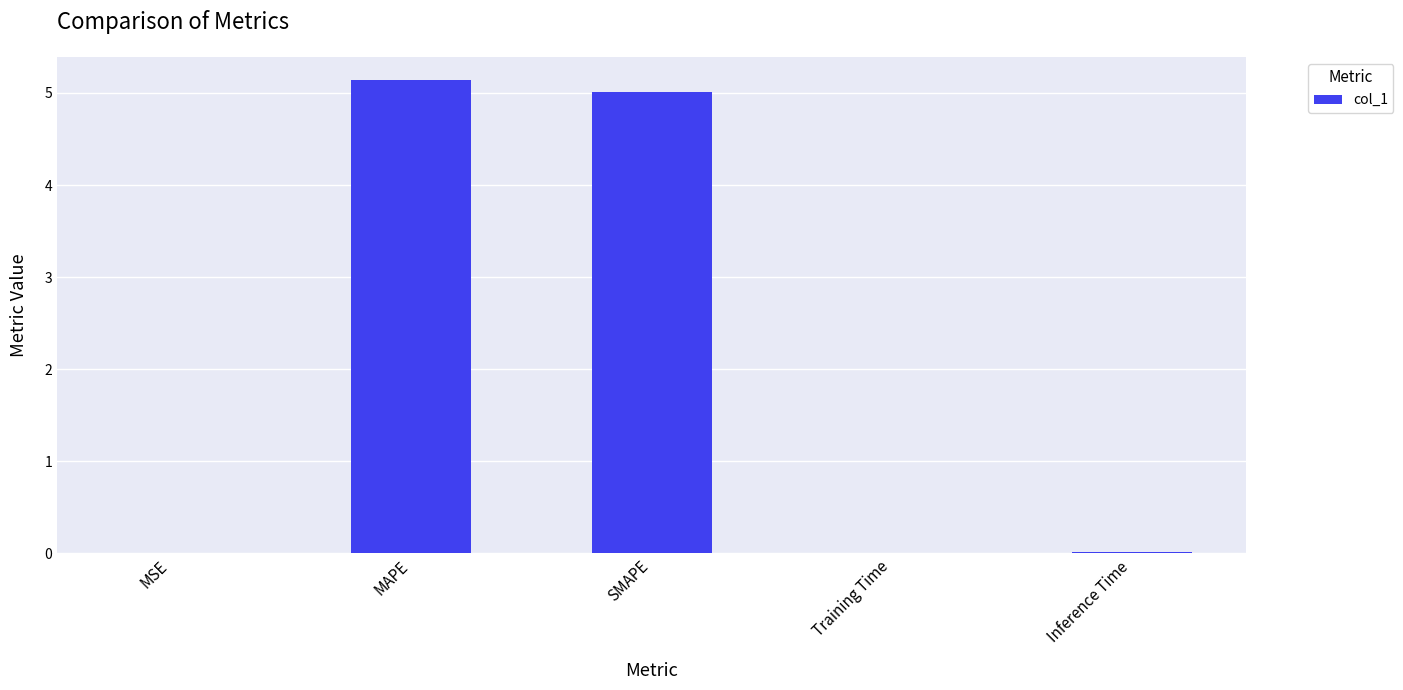

True or false: the data shows 1.7 at SMAPE.

False